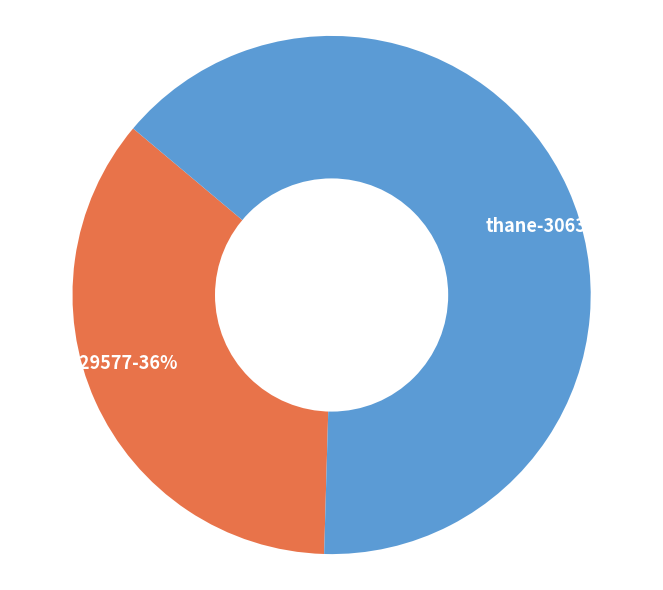

Count the number of slices in the pie.

2